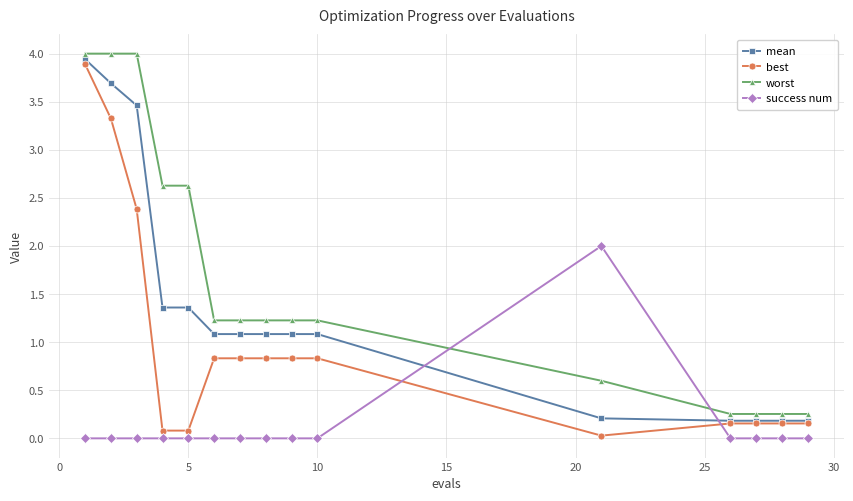

True or false: worst and best cross at least once.

False